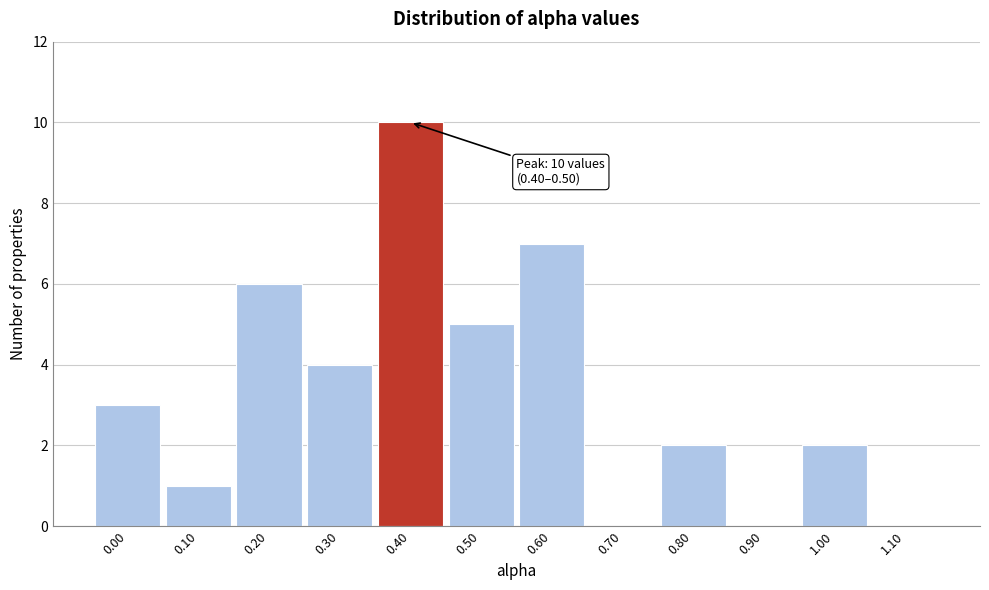

Reading left to right, transcribe all the data shown in this chart.

0.00=3	0.10=1	0.20=6	0.30=4	0.40=10	0.50=5	0.60=7	0.70=0	0.80=2	0.90=0	1.00=2	1.10=0